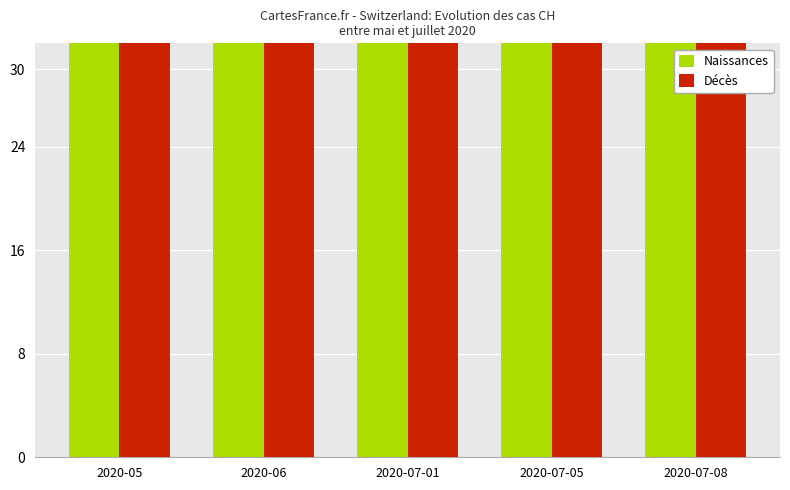

Which label corresponds to the smallest value in the chart?

2020-07-08